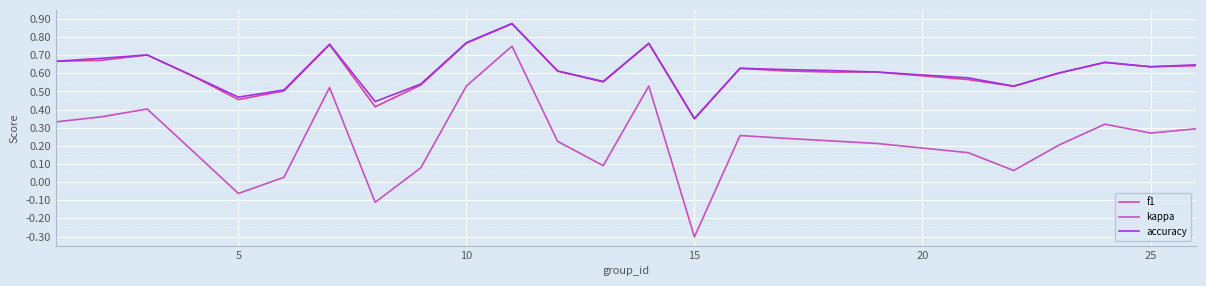

True or false: f1 and kappa cross at least once.

False